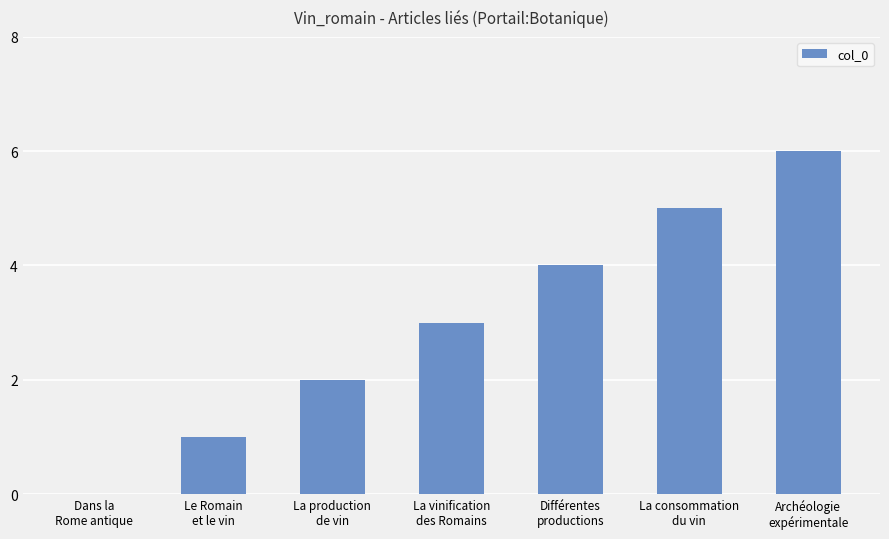

What is the maximum value shown in the chart?

6